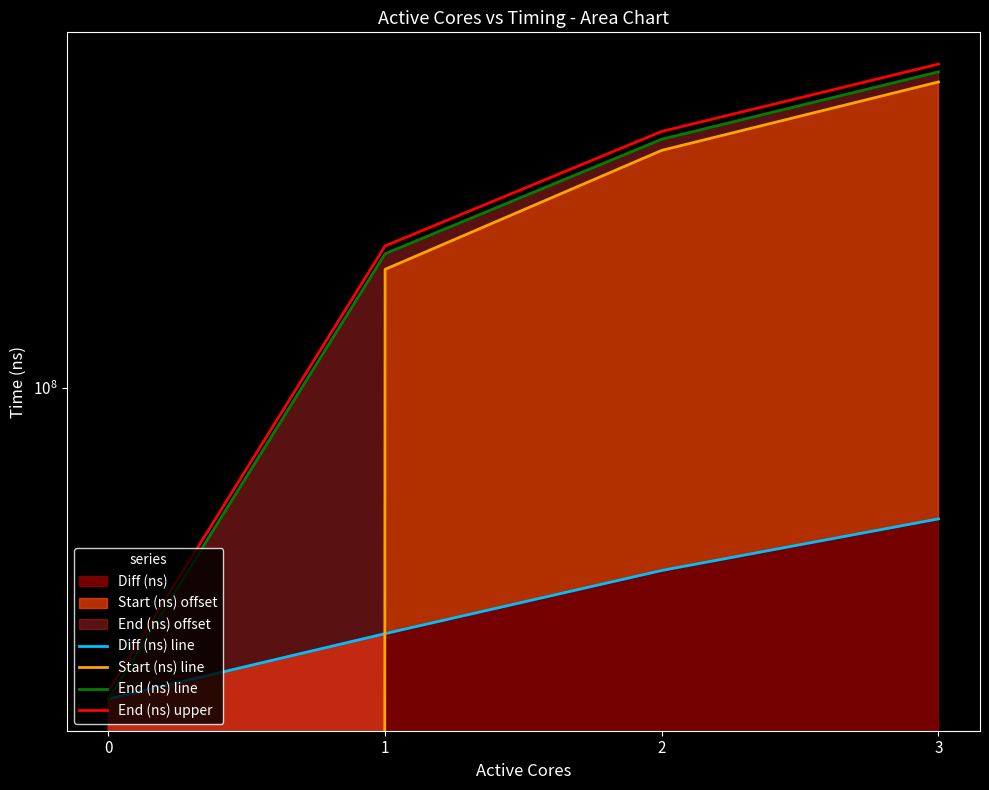

Reading left to right, list all the values displayed in this chart.

Diff (ns) line: 0=14290358.0	1=21507649.0	2=31927620.0	3=44083795.0
Start (ns) line: 0=0.0	1=210043347.0	2=442171231.0	3=678377572.0
End (ns) line: 0=14290358.0	1=231550996.0	2=474098851.0	3=722461367.0
End (ns) upper: 0=15004875.9	1=243128545.8	2=497803793.6	3=758584435.4